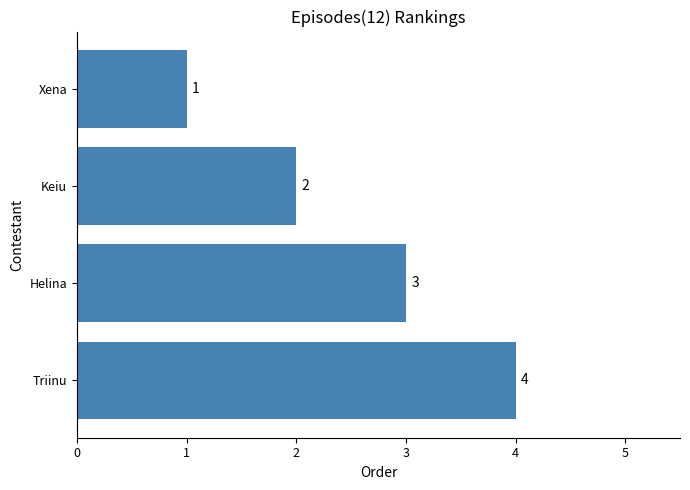

Between Helina and Keiu, which is larger?

Helina